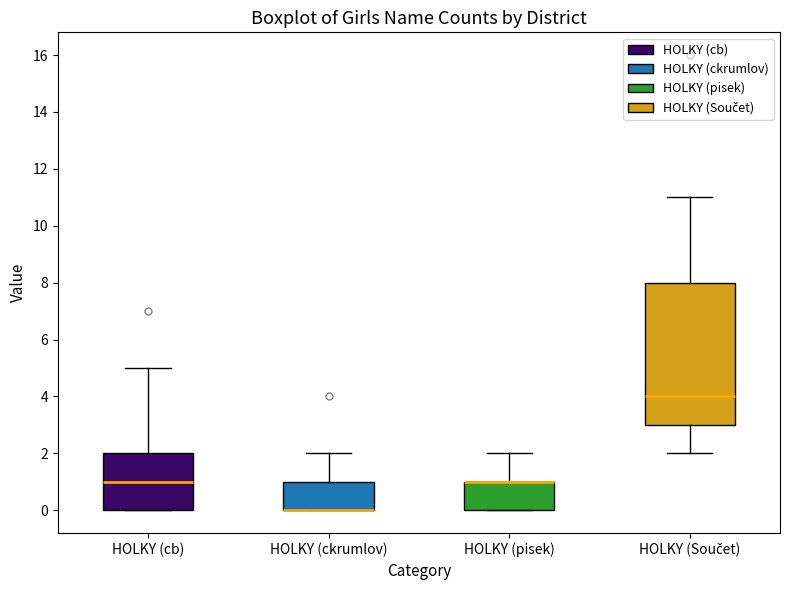

Reading left to right, transcribe this box plot: for each box, give where its median line is, the range the box spans, and where its two whiskers end, as read against the y-axis. The values are not printed on the chart, so give them approximately, as read against the axis.

HOLKY (cb): median 1, box 0 to 2, whiskers 0 to 5
HOLKY (ckrumlov): median 0 (drawn on the box's lower edge), box 0 to 1, whiskers 0 to 2
HOLKY (pisek): median 1 (drawn on the box's upper edge), box 0 to 1, whiskers 0 to 2
HOLKY (Součet): median 4, box 3 to 8, whiskers 2 to 11